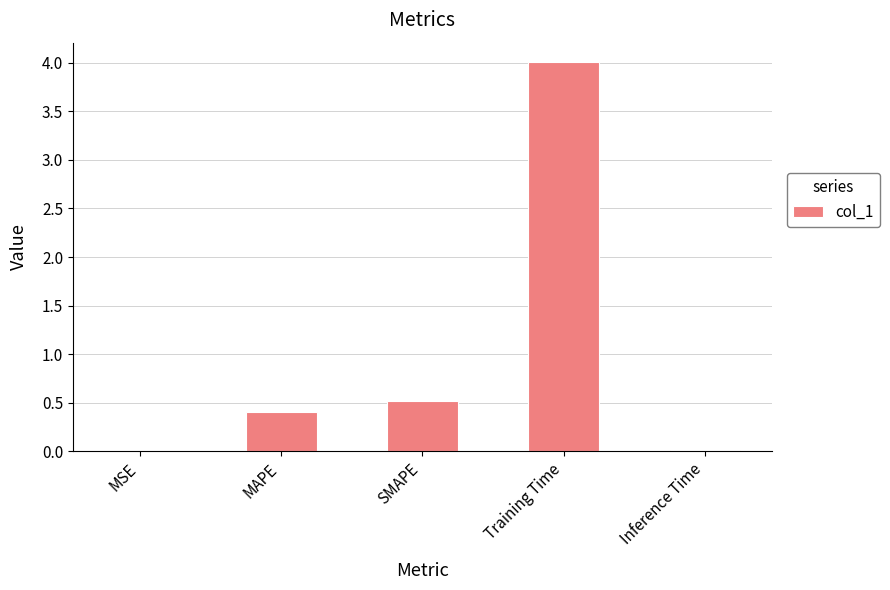

Between Inference Time and MAPE, which is larger?

MAPE